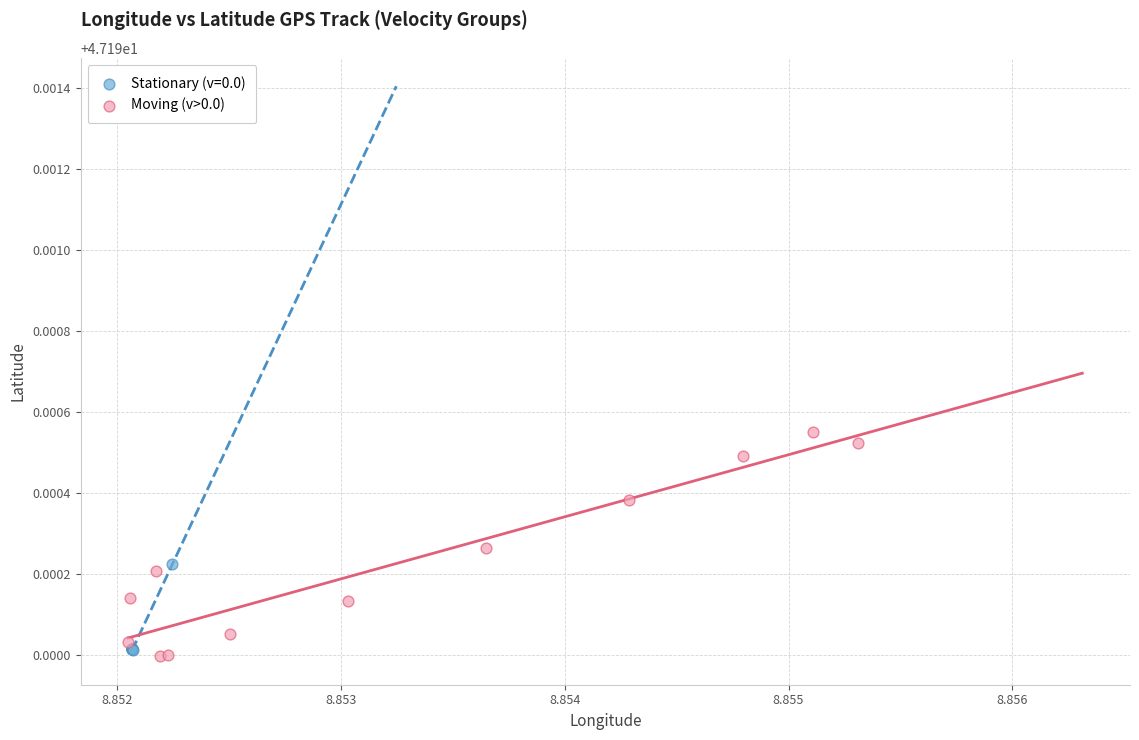

Which series contains the highest Y value?

Moving (v>0.0)